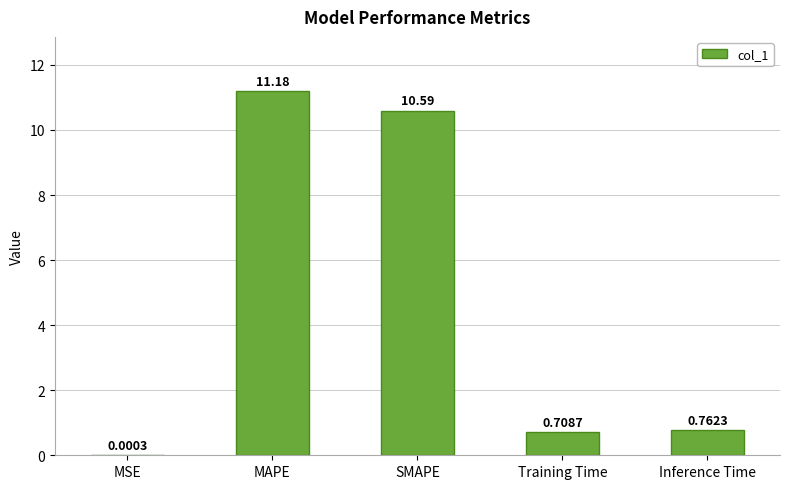

What is the sum of the values at Inference Time and Training Time?

1.5